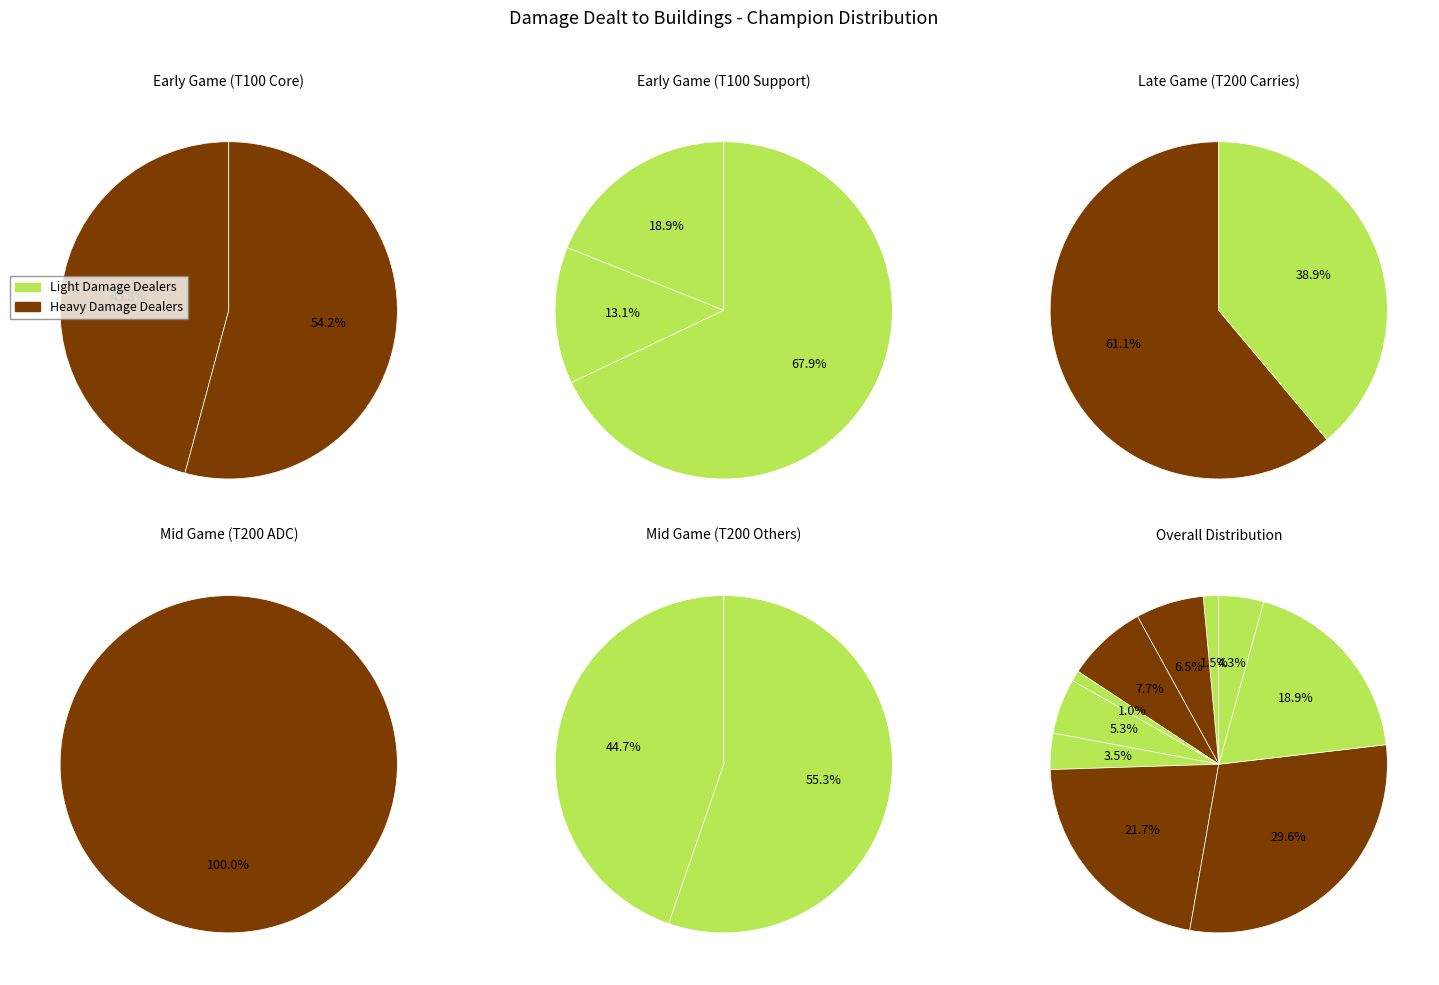

How many slices are in this pie chart?

10